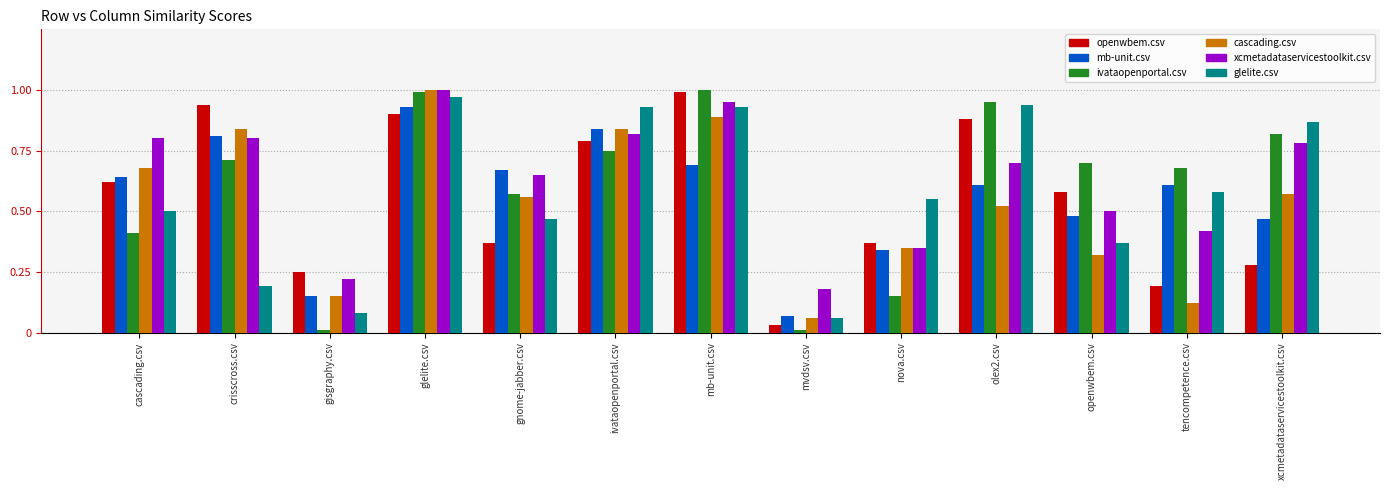

How many bars are there in each group?

6